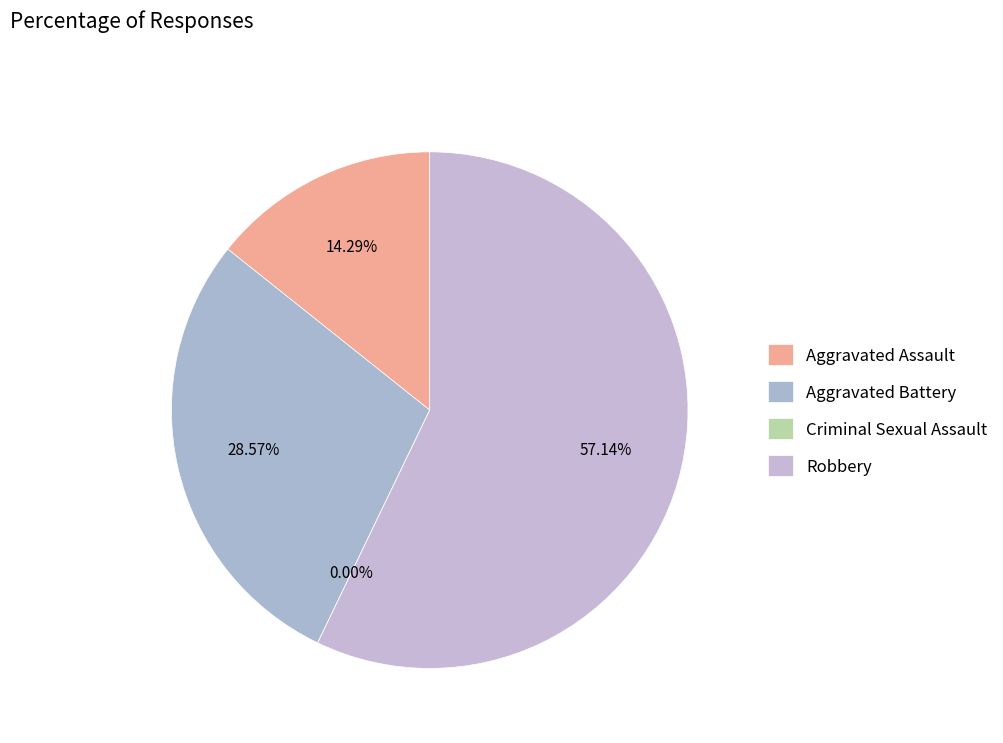

True or false: Aggravated Assault accounts for 14% of the total.

True